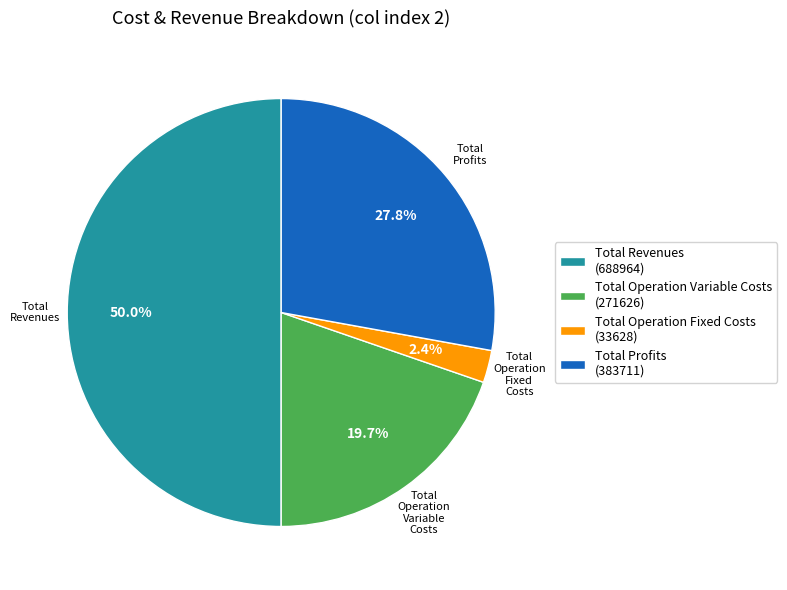

Do Total Revenues (688964) and Total Profits (383711) together represent more than half of the pie?

Yes